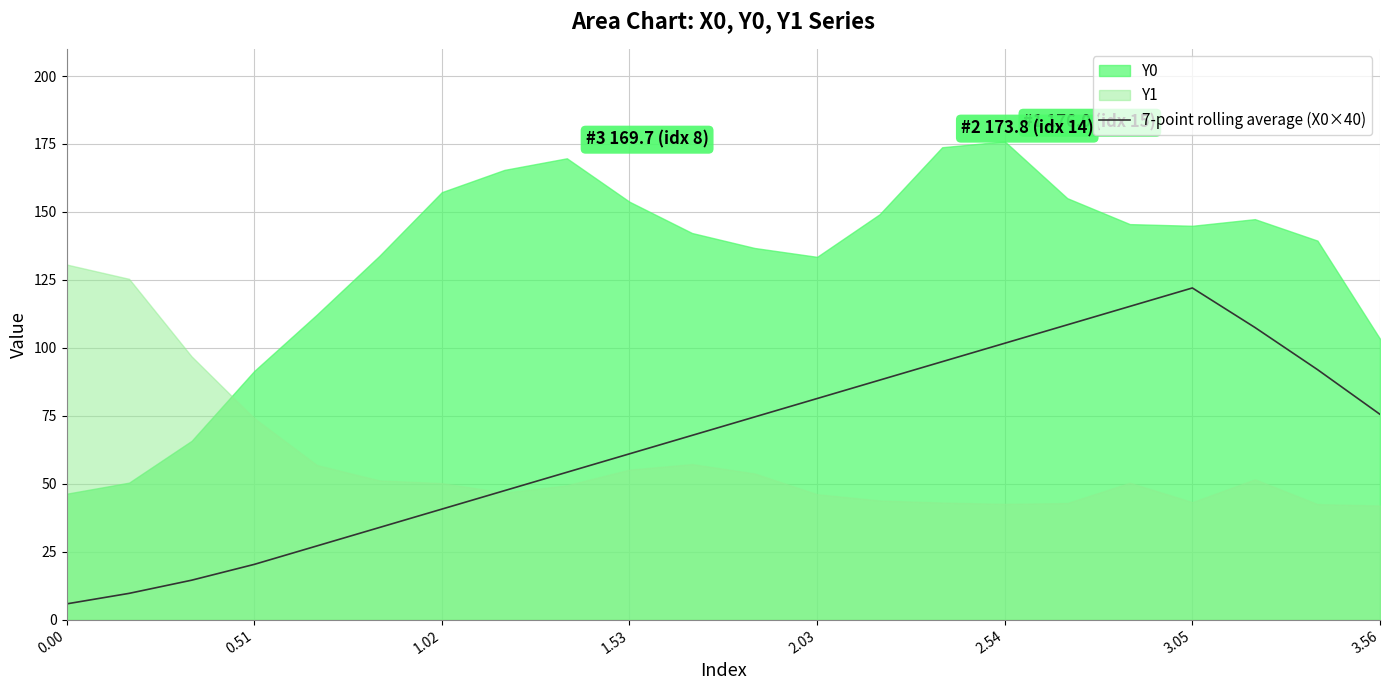

What is the maximum value for 7-point rolling average (X0×40)?

122.0